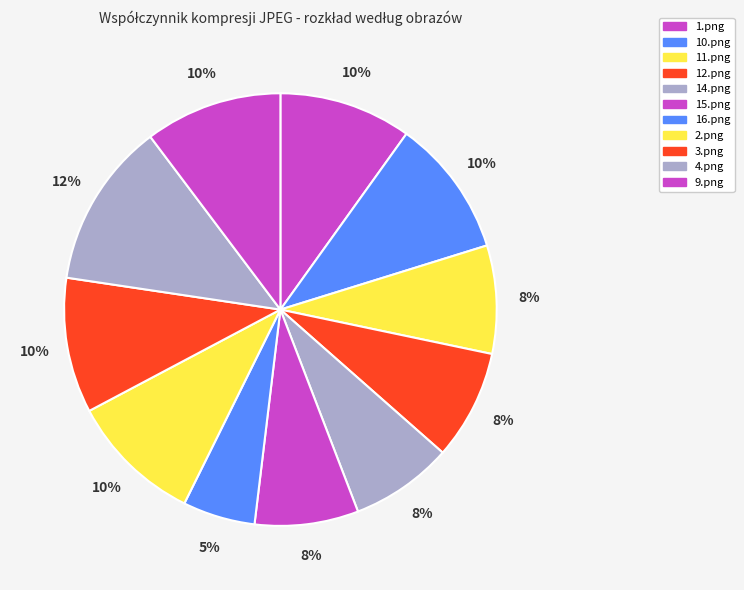

Combined, do 16.png and 9.png account for over 50%?

No